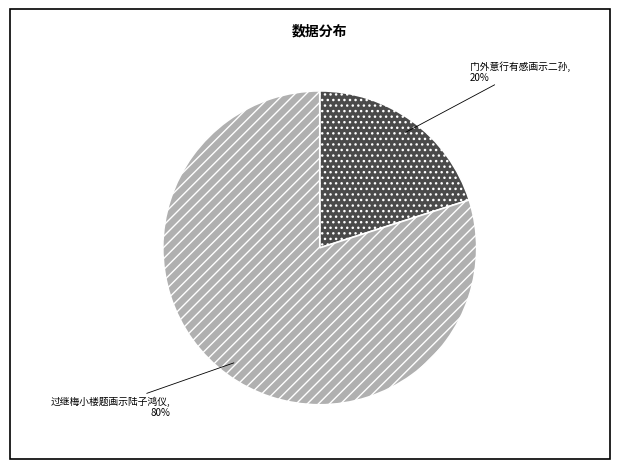

Is 过继梅小楼题画示陆子鸿仪 the majority of the pie?

Yes